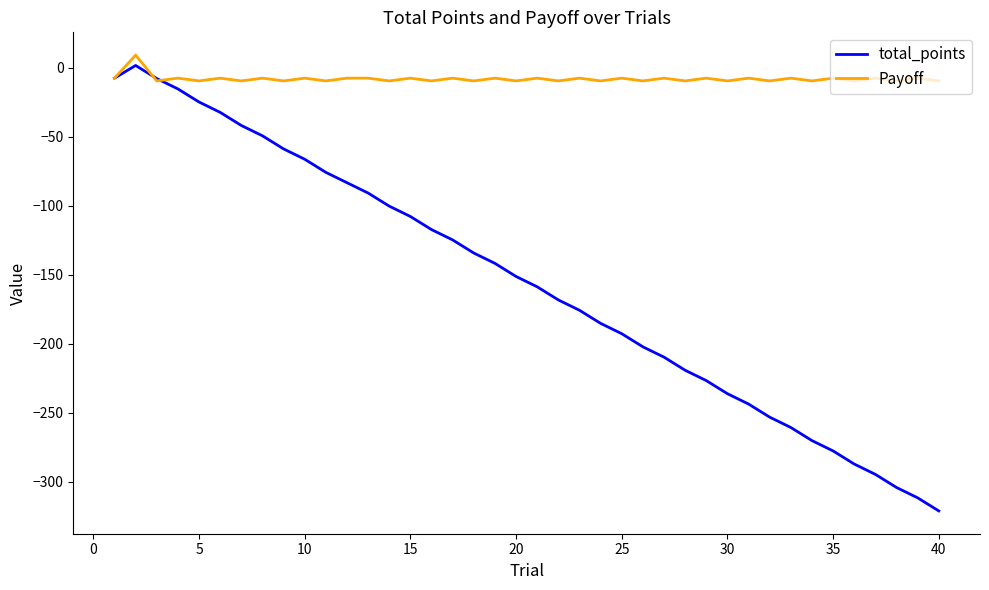

What is the maximum value shown in the chart?

9.2